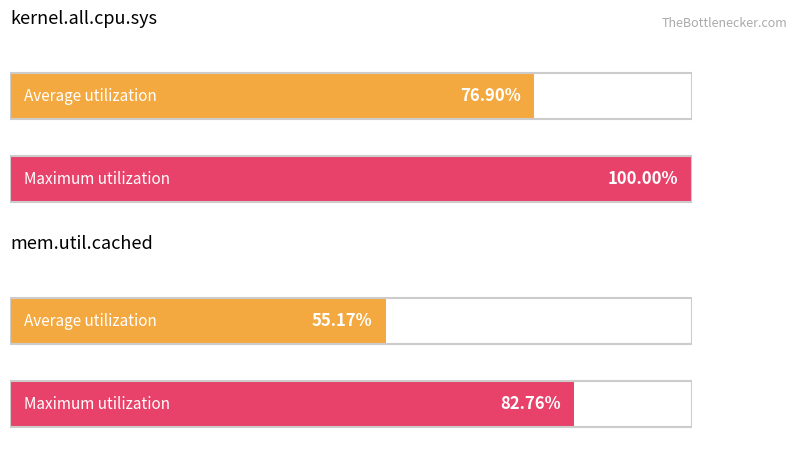

What are all the series names shown in the legend?

Average utilization, Maximum utilization